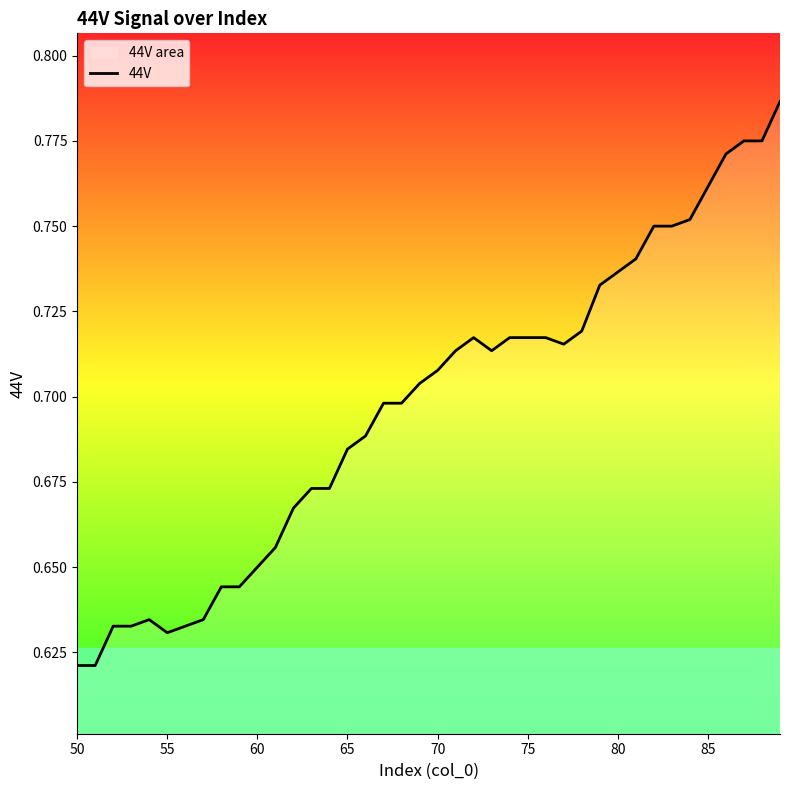

Reading left to right, transcribe all the data shown in this chart.

0.6	0.6	0.6	0.6	0.6	0.6	0.6	0.6	0.6	0.6	0.7	0.7	0.7	0.7	0.7	0.7	0.7	0.7	0.7	0.7	0.7	0.7	0.7	0.7	0.7	0.7	0.7	0.7	0.7	0.7	0.7	0.7	0.8	0.8	0.8	0.8	0.8	0.8	0.8	0.8